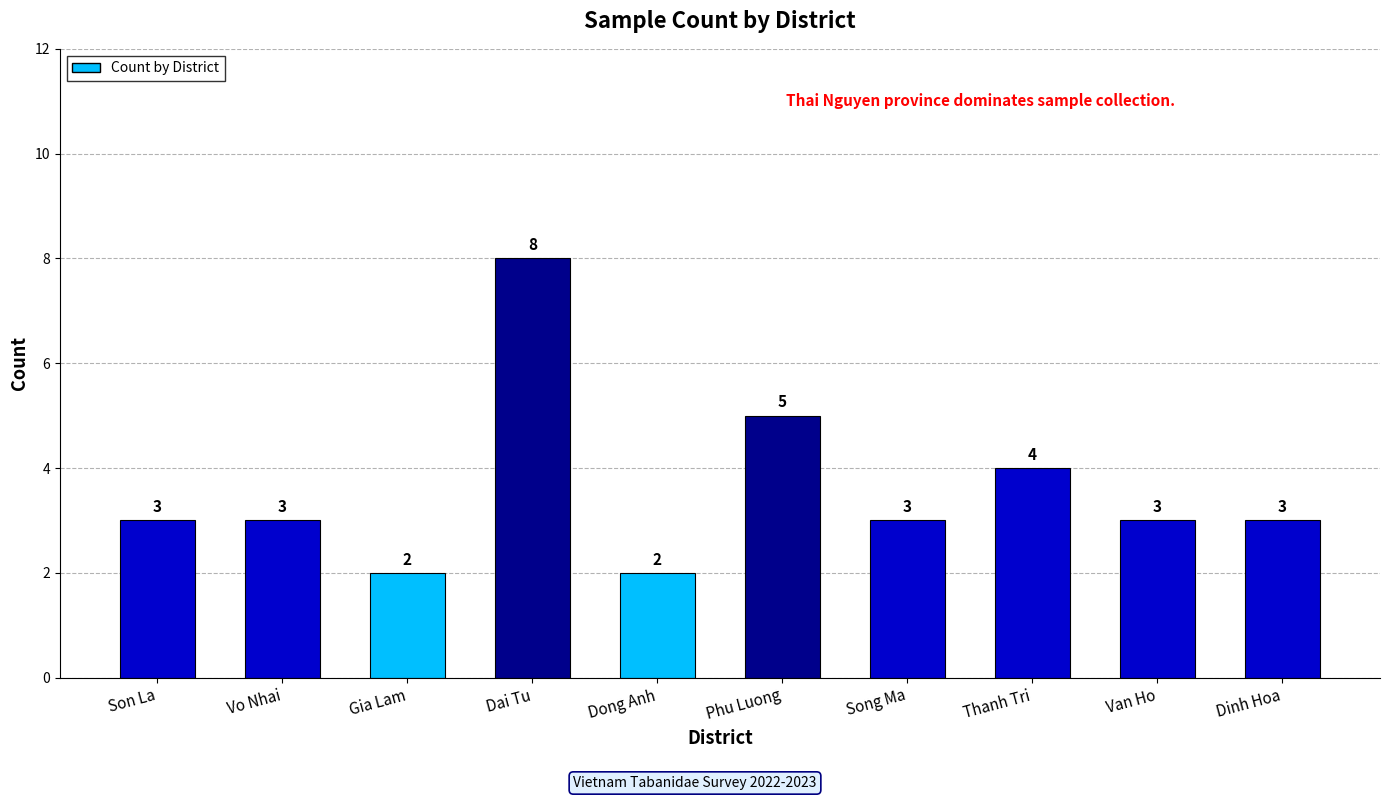

What is the label of the 7th bar from the right?

Dai Tu